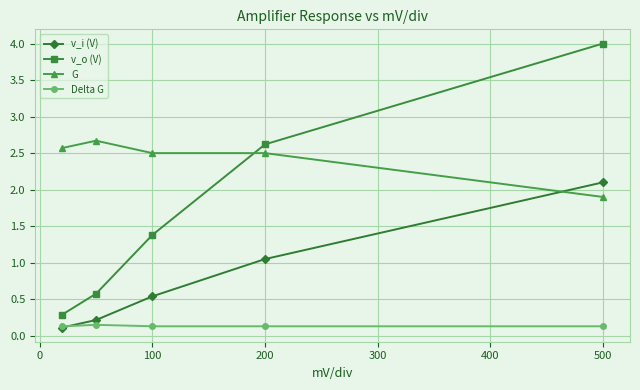

Count the G values in the range 2 to 3.

4